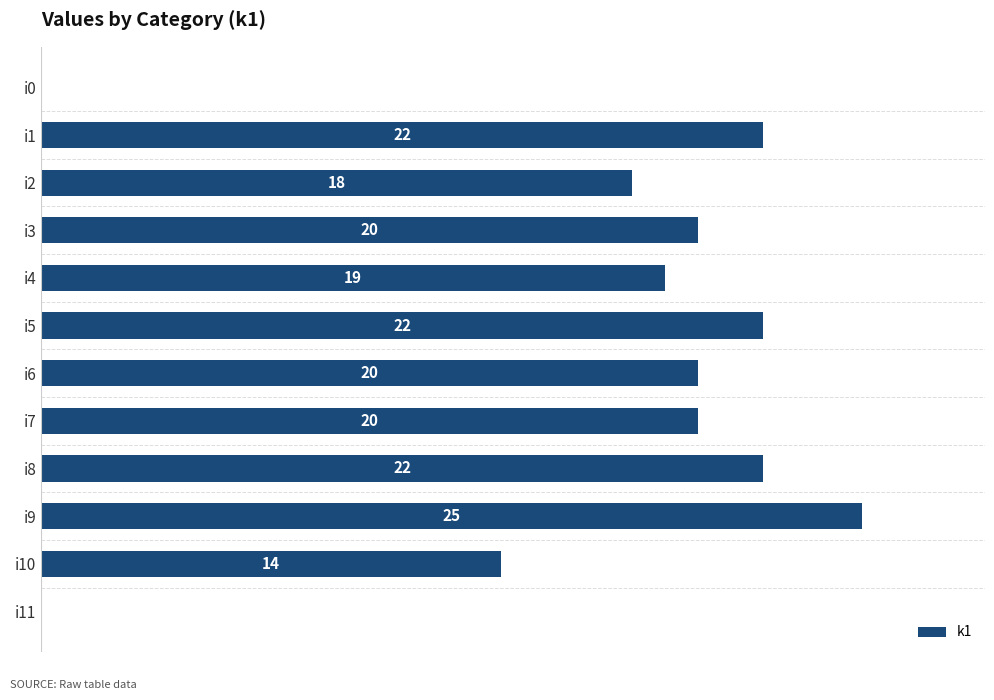

Which has a higher value, i1 or i4?

i1